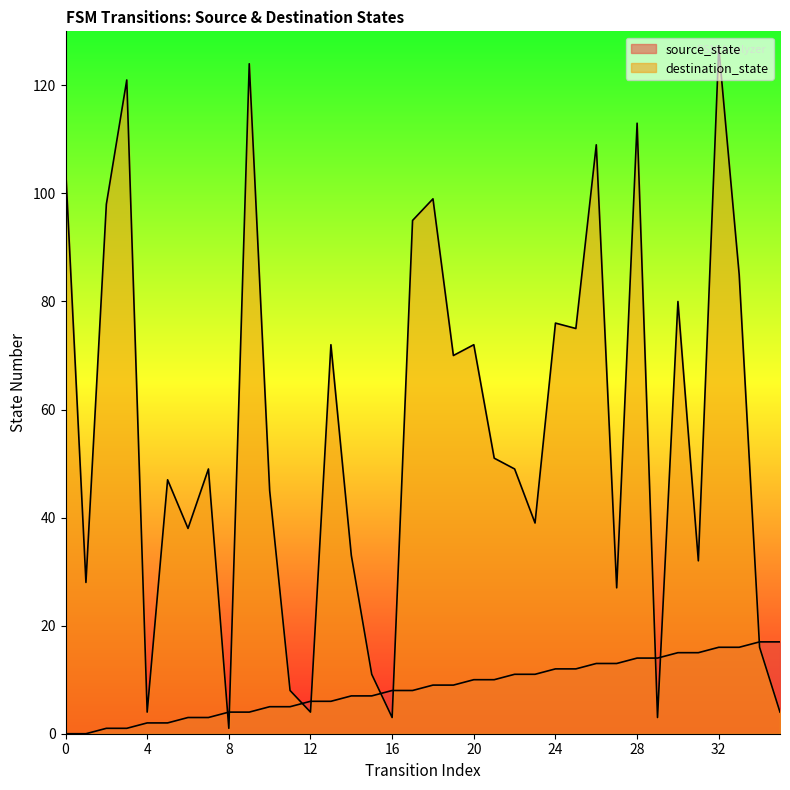

How many values in source_state are above zero?

34